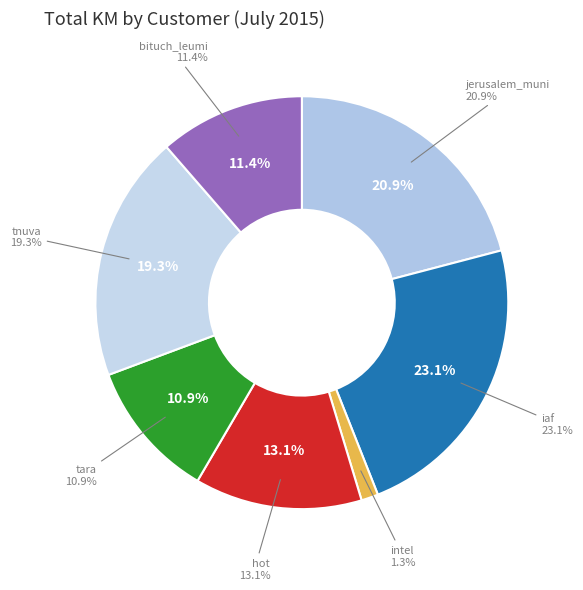

To the nearest percent, what percentage of the pie is intel?

1%